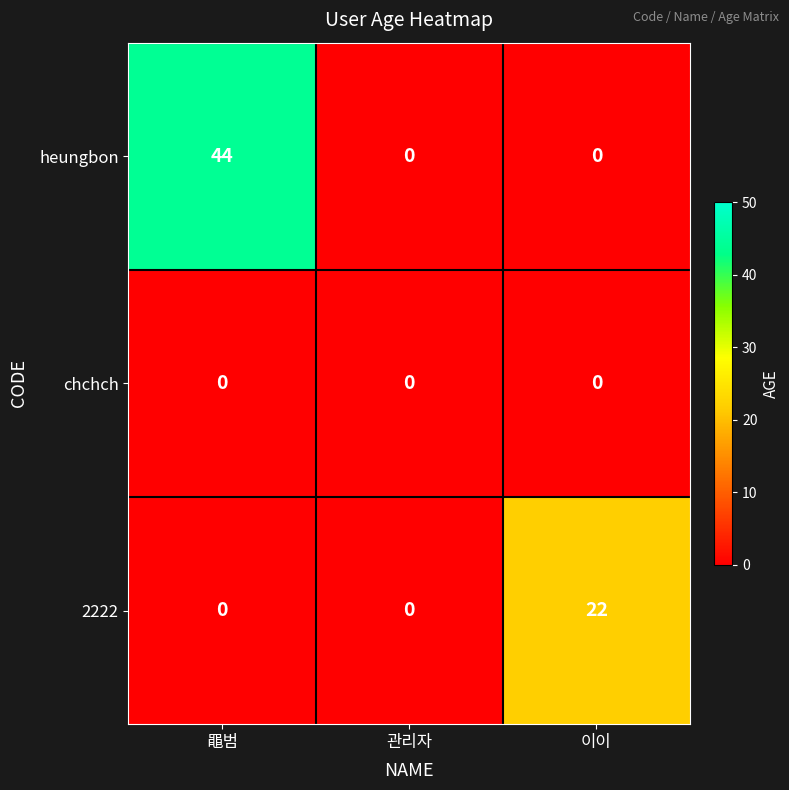

The chchch series shows 0 at 이이. True or false?

True